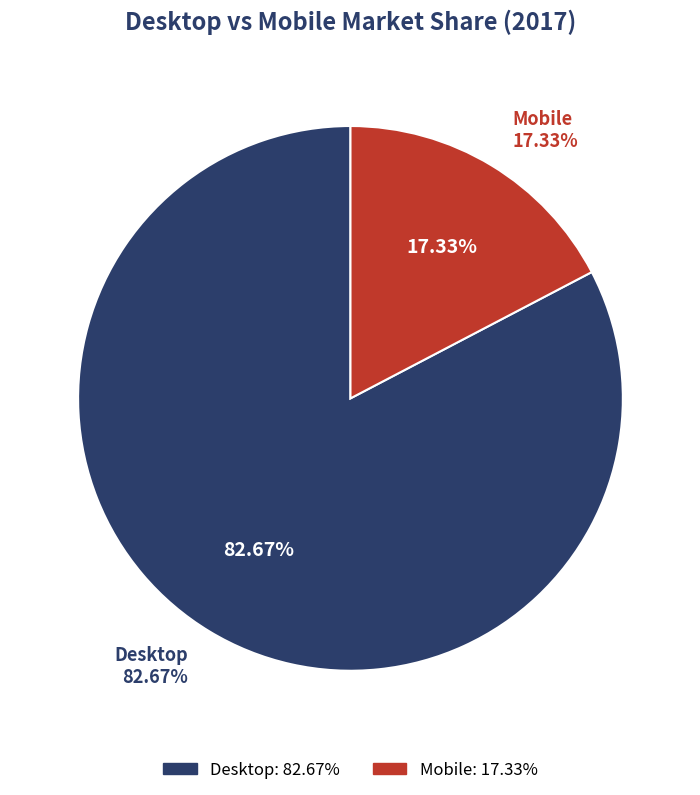

Rank the categories by value from highest to lowest.

Desktop, Mobile